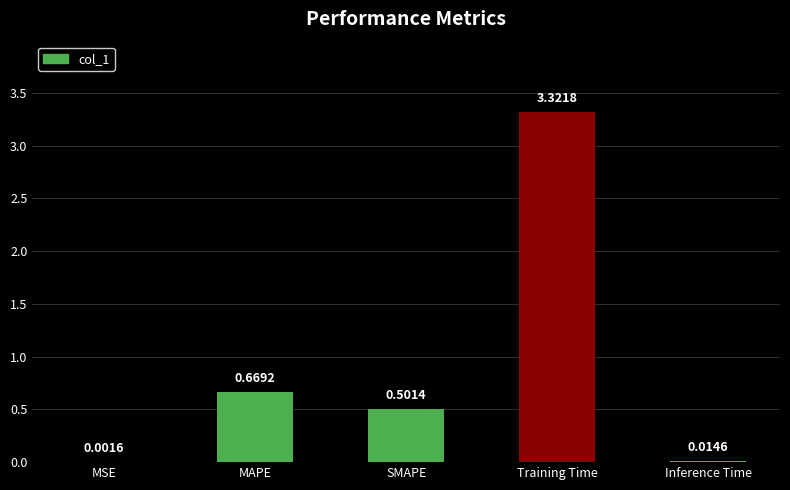

What is the change in value from Training Time to Inference Time?

-3.3